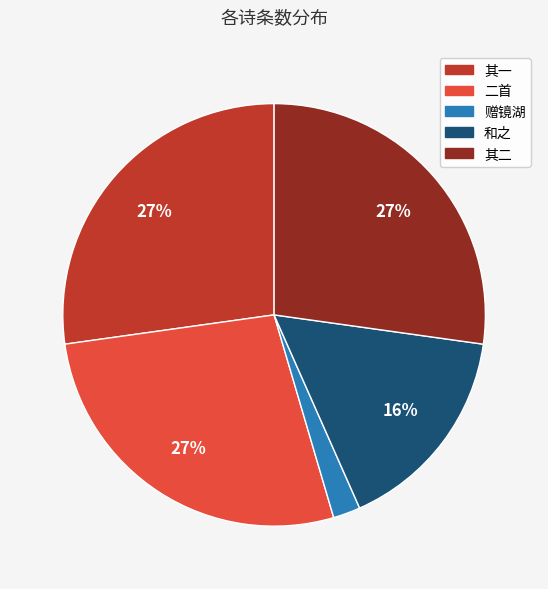

To the nearest percent, what is the average slice percentage?

20%